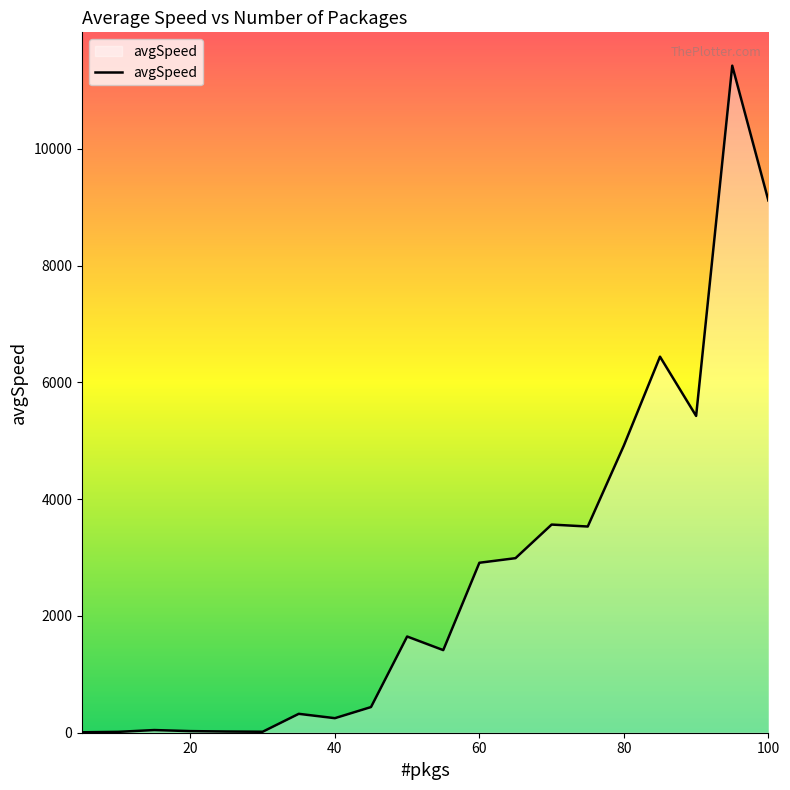

Is this an area chart (filled region under the line)?

Yes